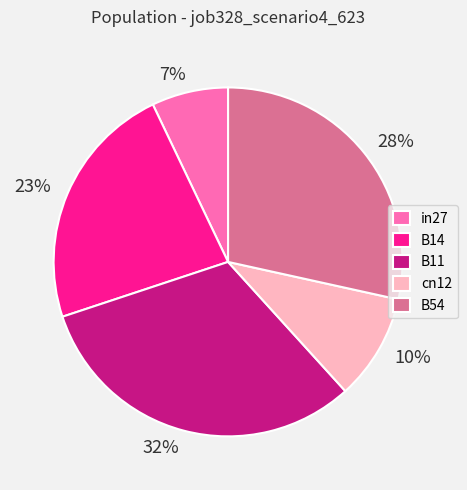

To the nearest percent, what percentage of the pie is B11?

32%